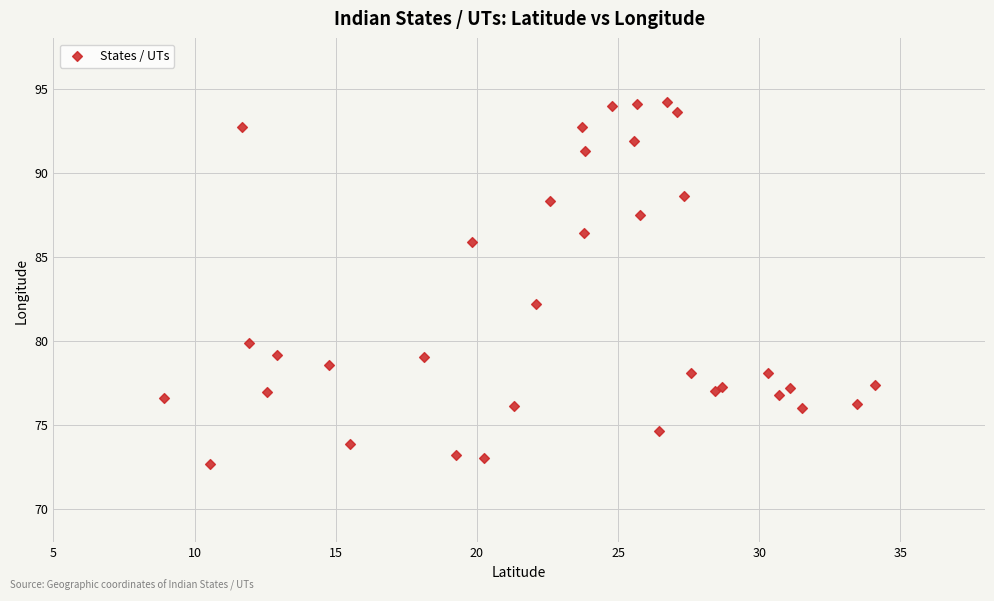

What Y value in the scatter plot is closest to 83?

82.2